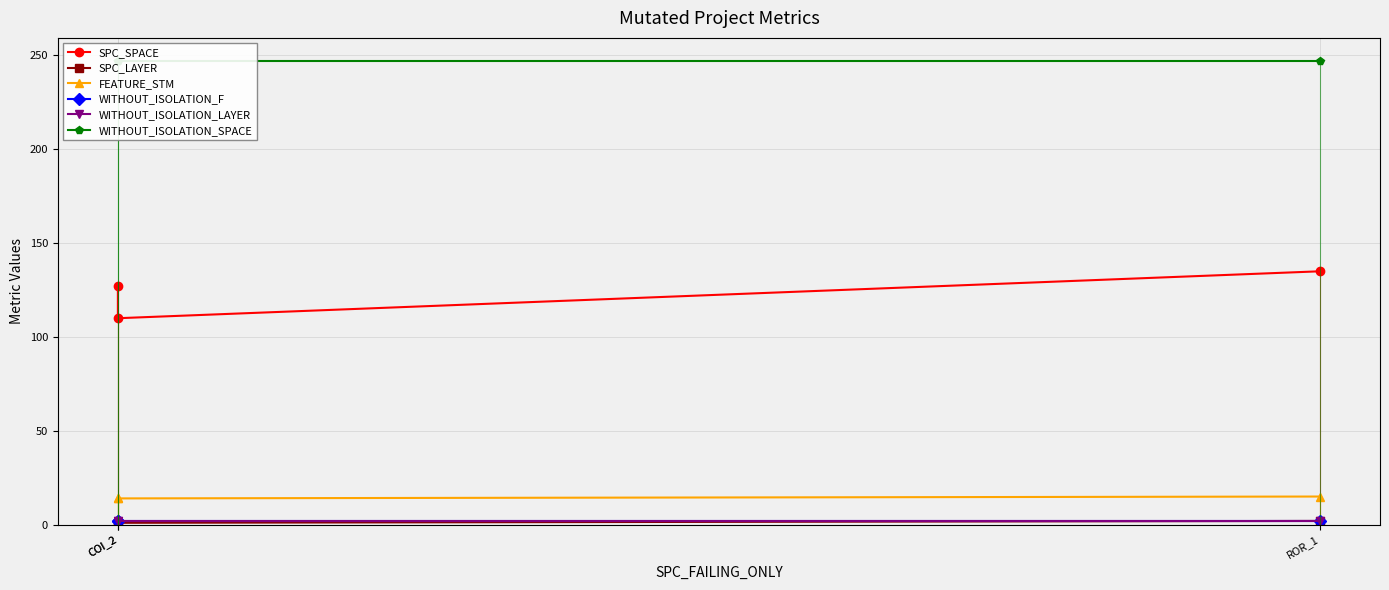

What is the sum of the SPC_LAYER values at COI_2 and COI_2?

2